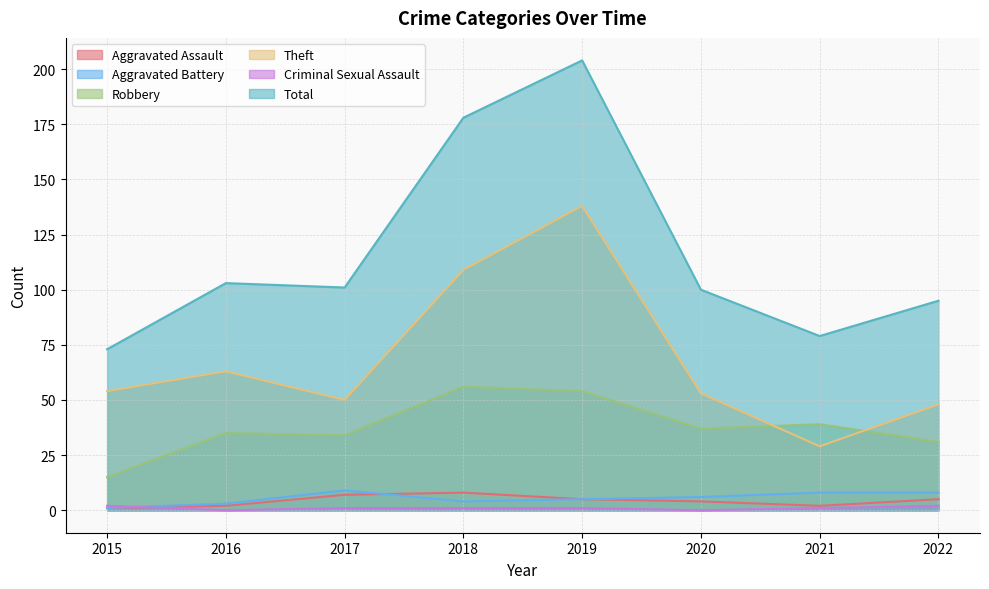

How many distinct data groups are displayed?

6